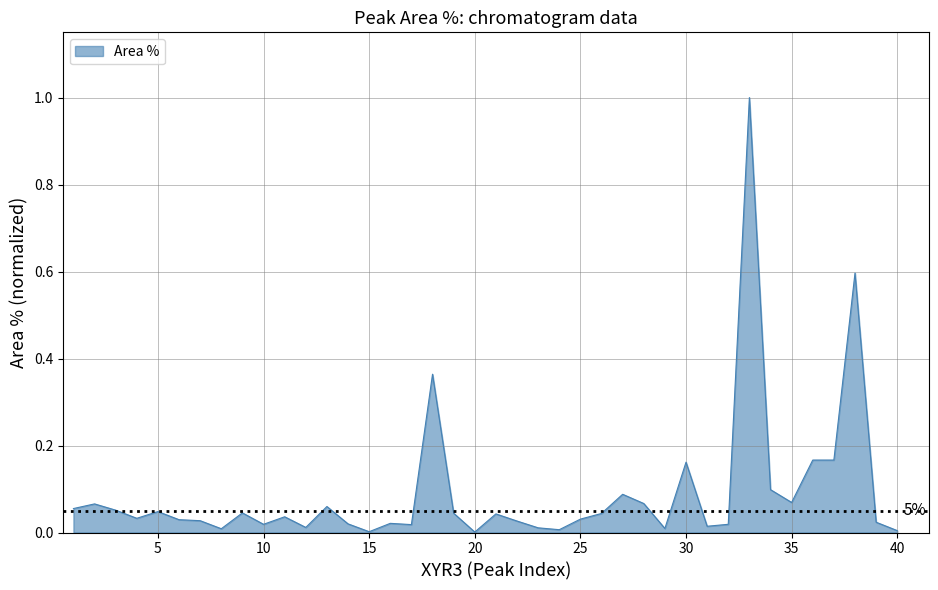

What is the difference between the maximum and minimum values?

1.0